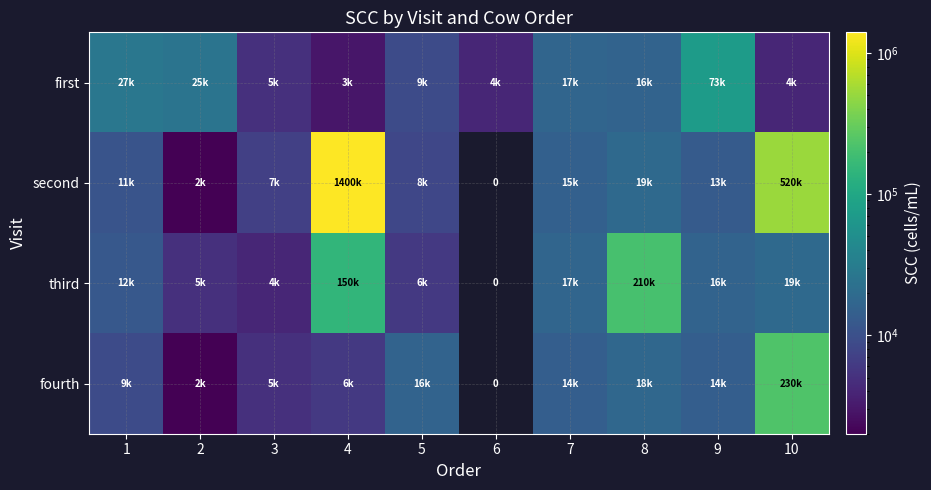

Which series has the largest range (max minus min)?

second